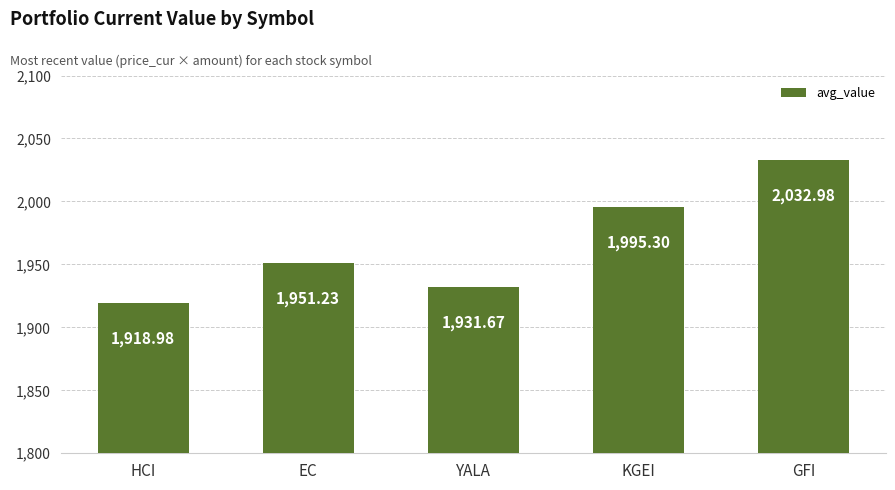

Which label corresponds to the smallest value in the chart?

HCI